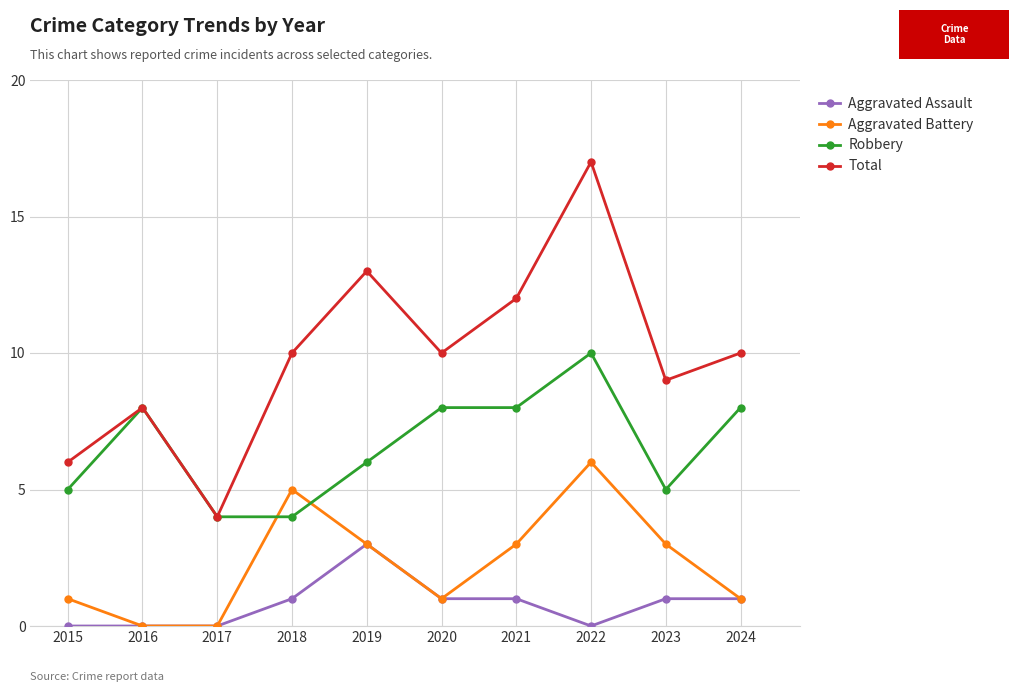

True or false: Aggravated Assault and Robbery intersect in this chart.

False